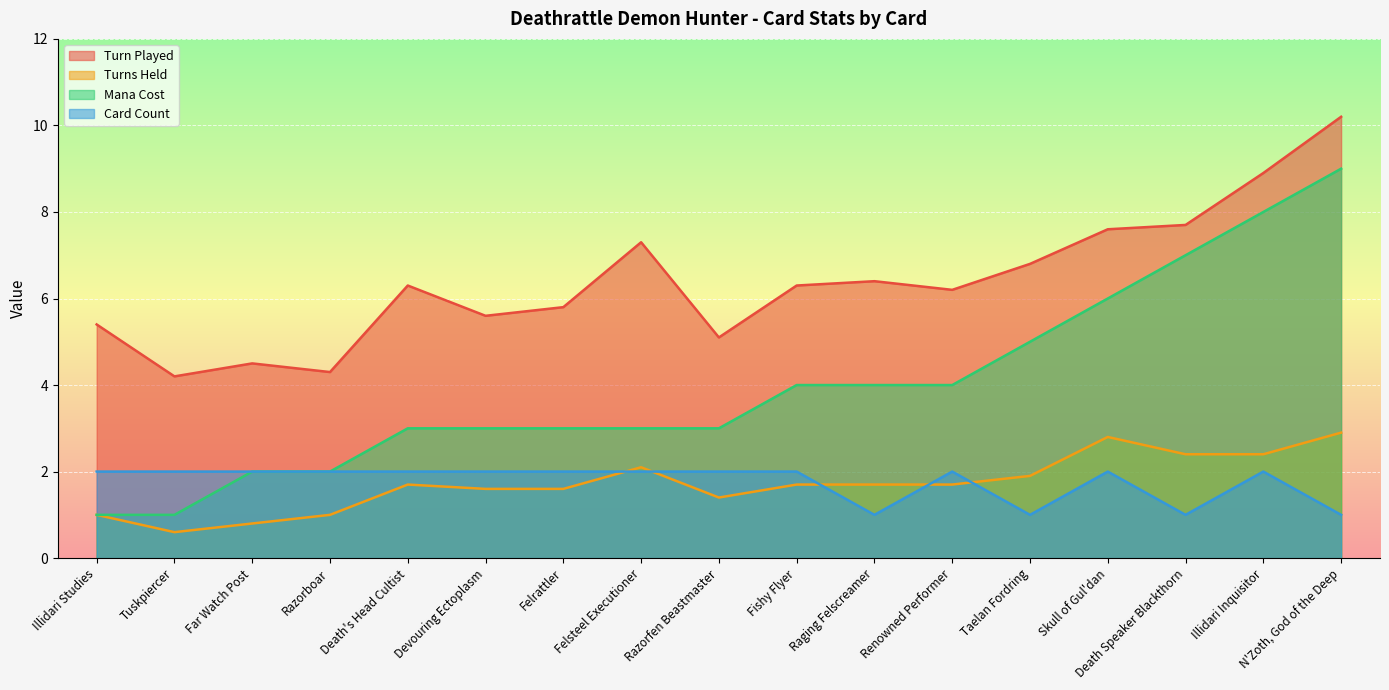

How many values in the Mana Cost series are below 3?

4